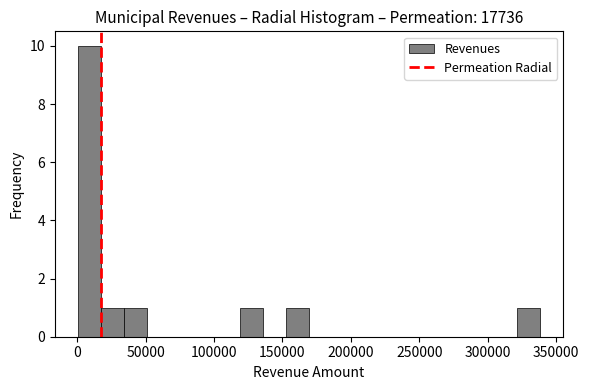

Around what value on the x-axis is the tallest bar? Give the approximate position of its centre, as read against the axis.

10000